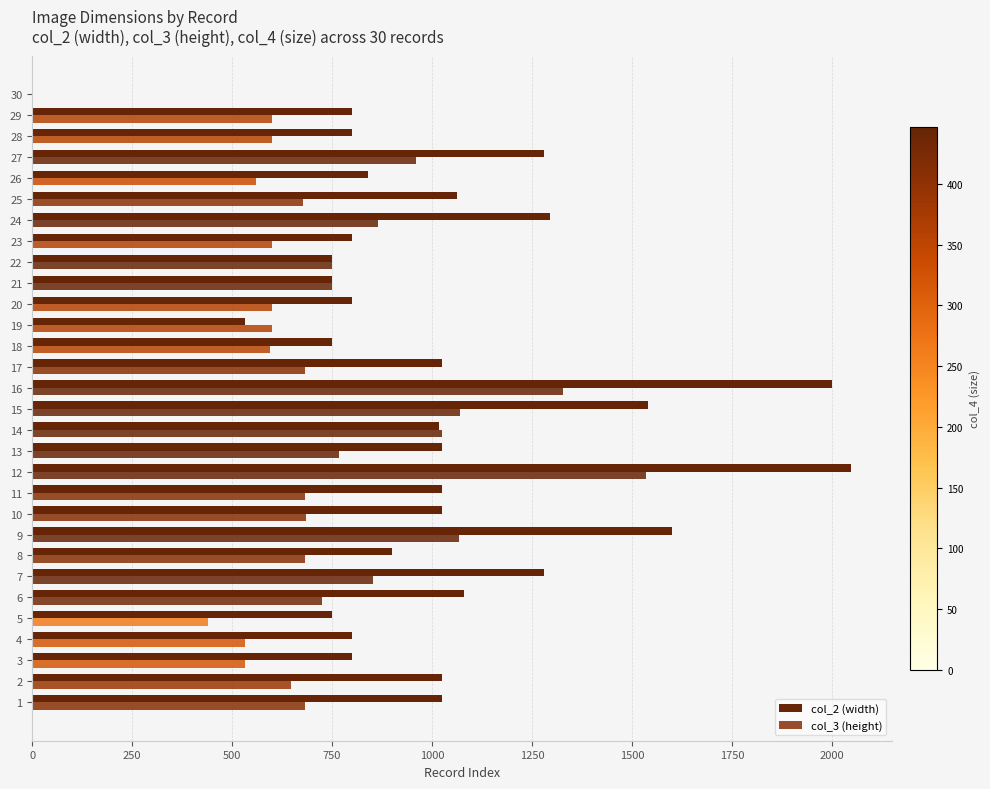

Count the number of categories in the chart.

30